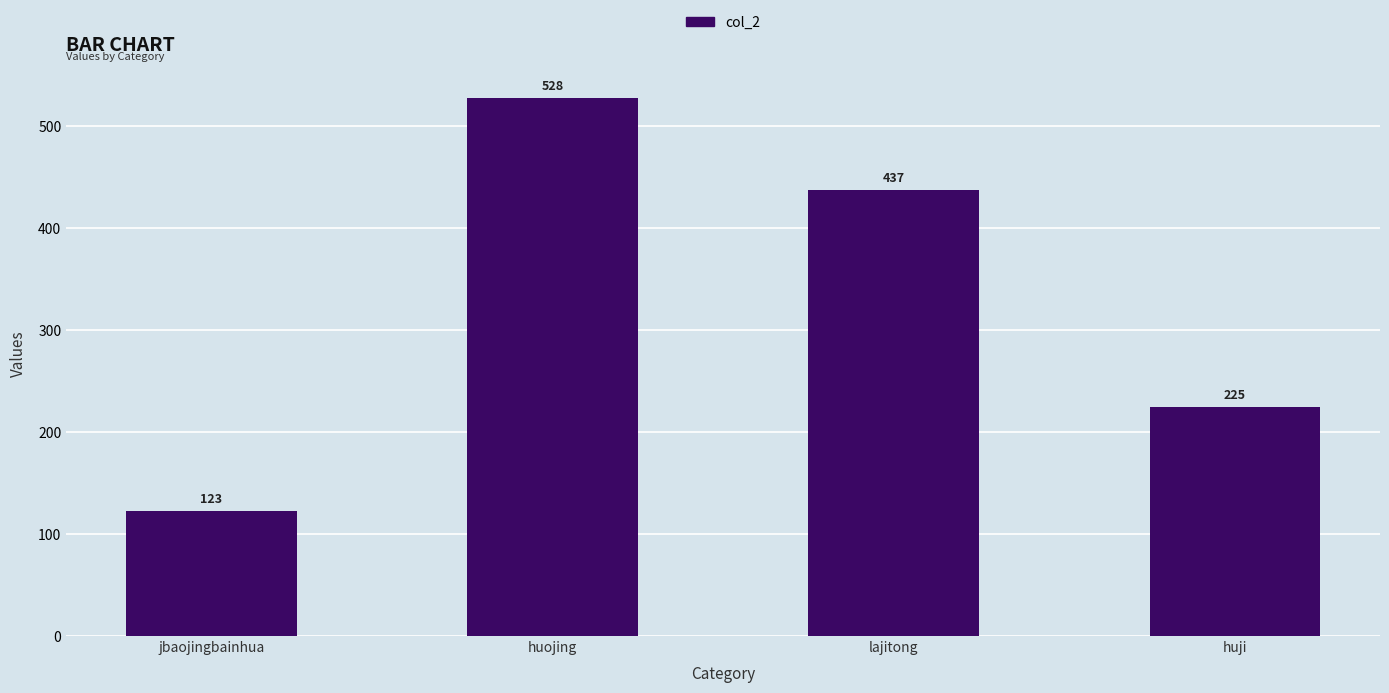

What is the change in value from jbaojingbainhua to huojing?

+405